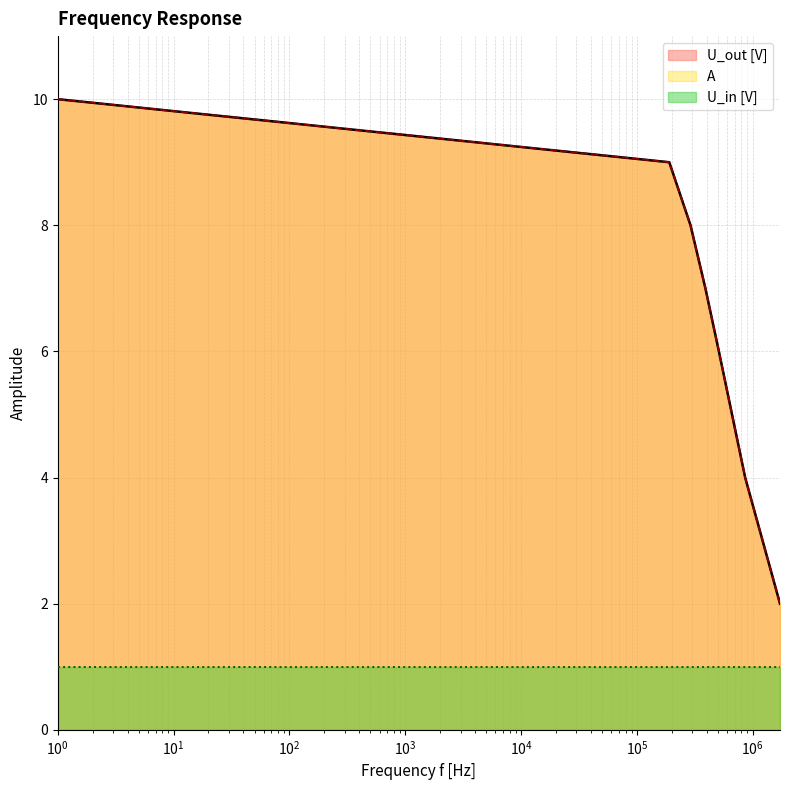

True or false: A and U_out [V] intersect in this chart.

False